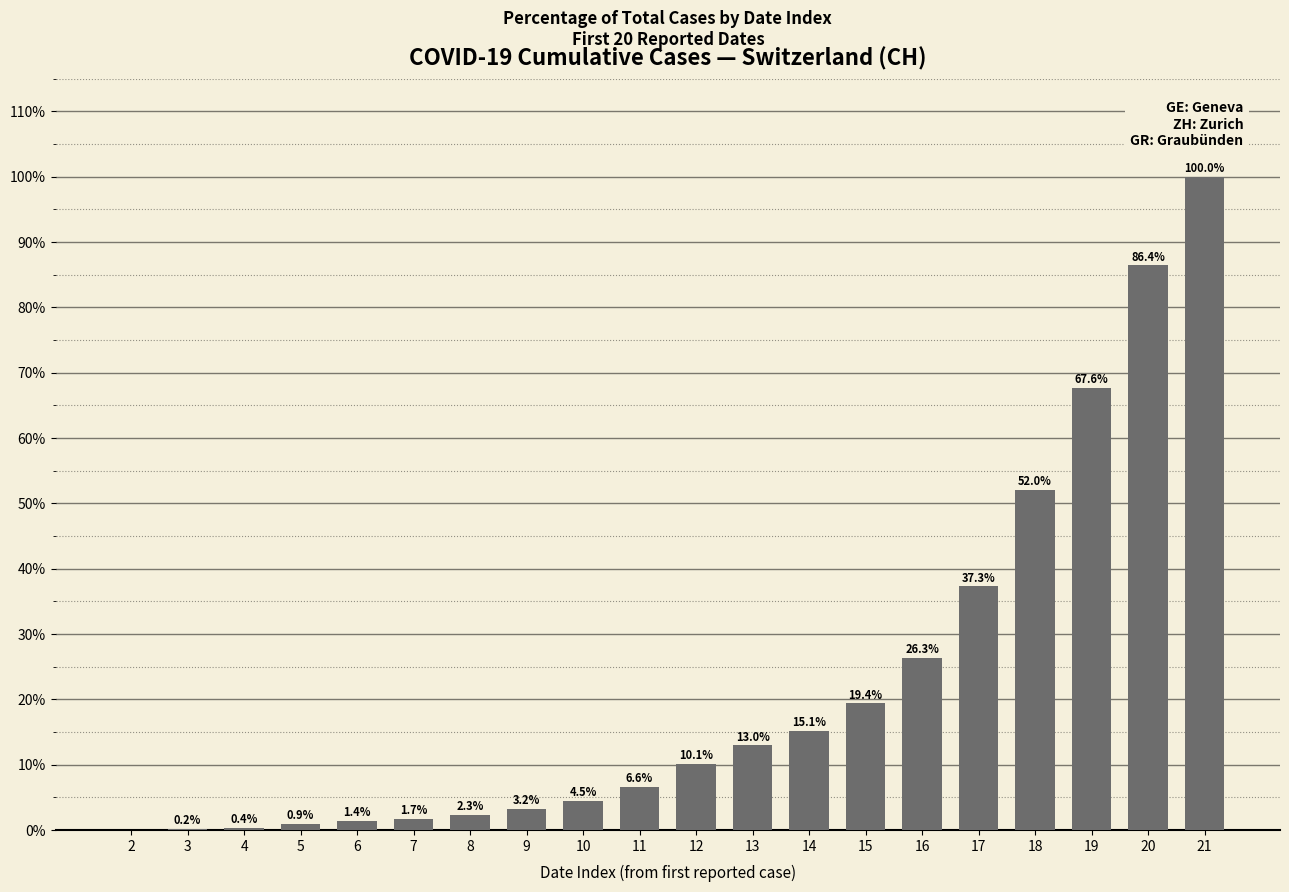

Between 5 and 18, which is larger?

18